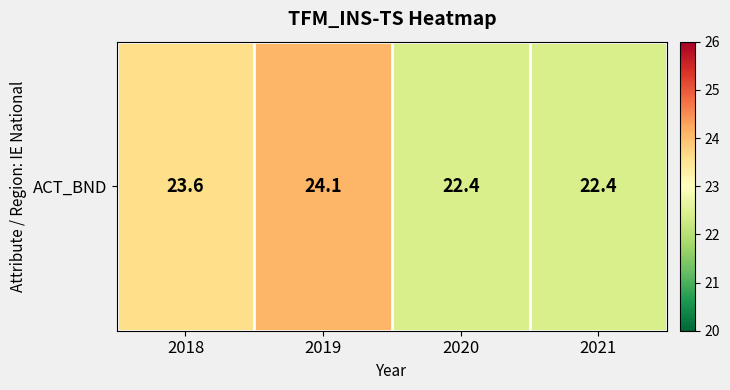

The value at 2018 is 23.6. True or false?

True